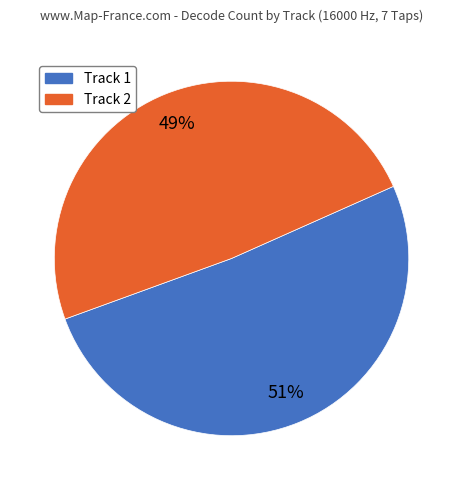

To the nearest percent, what is the average slice percentage?

50%